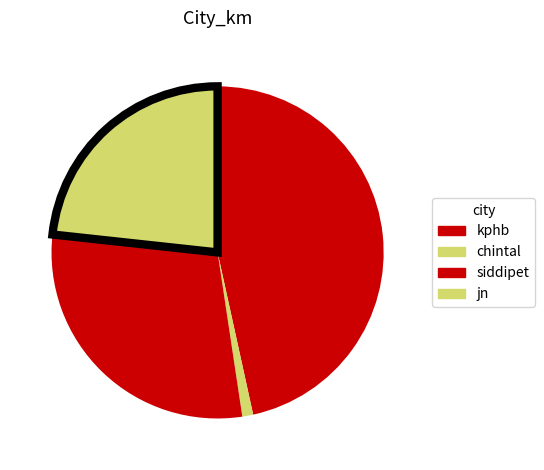

What percentage is the kphb slice, to the nearest percent?

47%